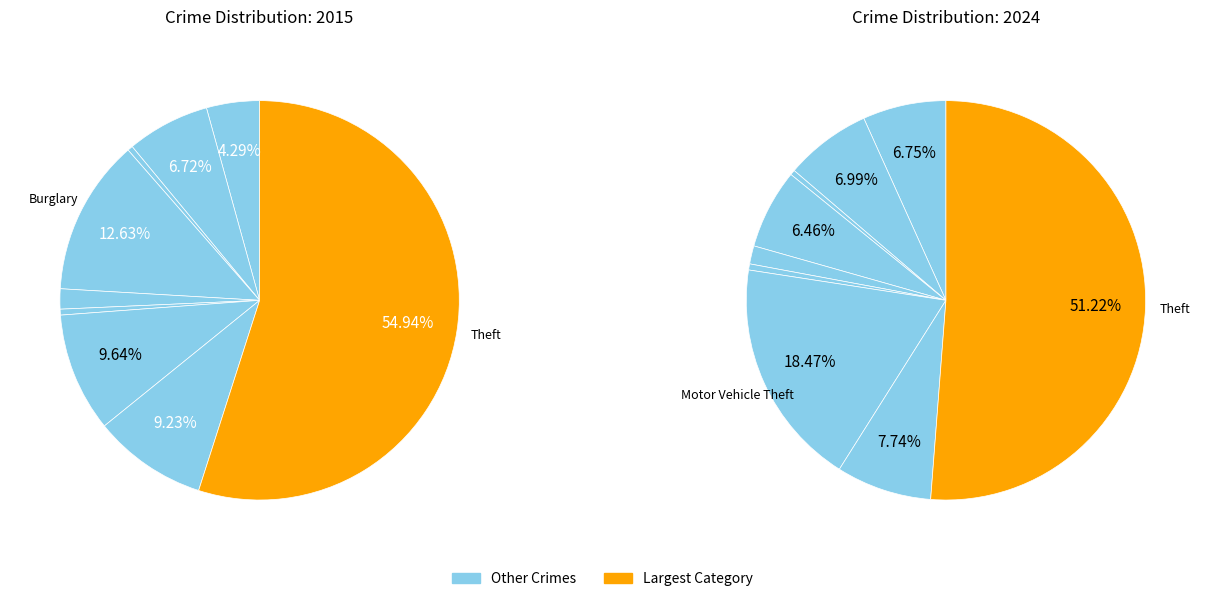

Which has a higher value, Aggravated Assault or Arson?

Aggravated Assault